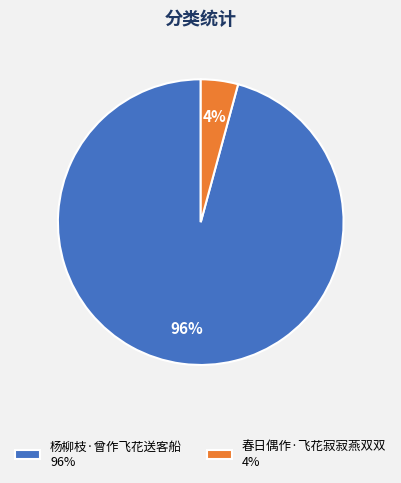

To the nearest percent, what percentage of the pie is 春日偶作·飞花寂寂燕双双?

4%